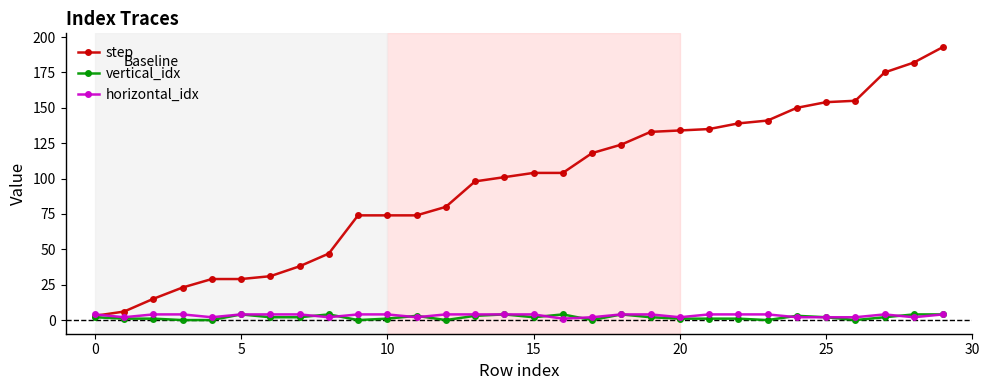

What is the maximum value shown in the chart?

193